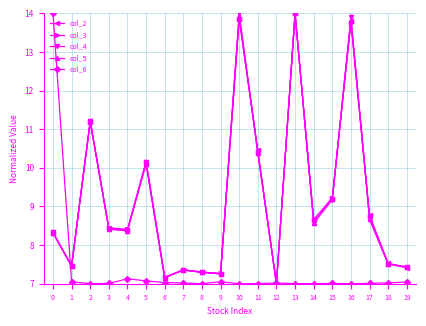

What is the sum of all col_2 values?

183.7